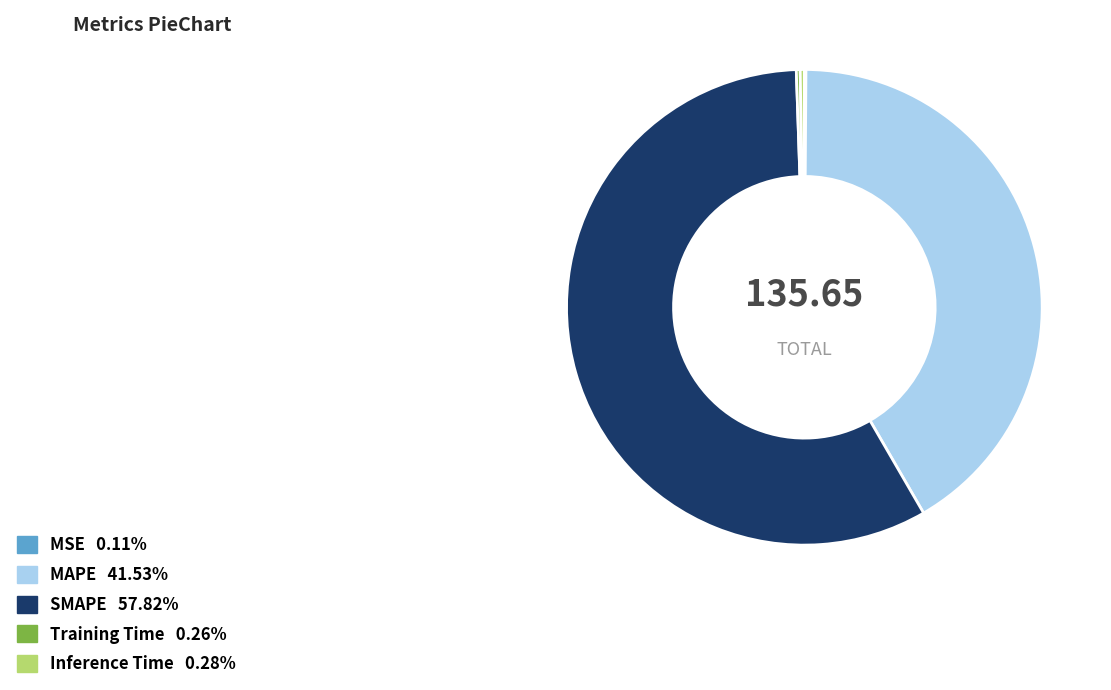

Which category has the biggest portion of the pie?

SMAPE